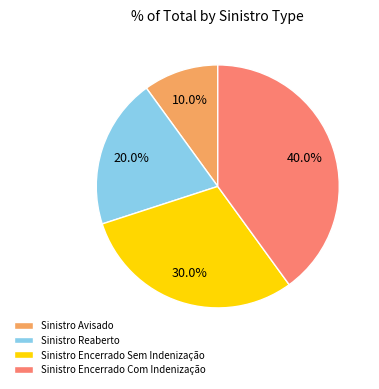

Combined, do Sinistro Encerrado Sem Indenização and Sinistro Encerrado Com Indenização account for over 50%?

Yes